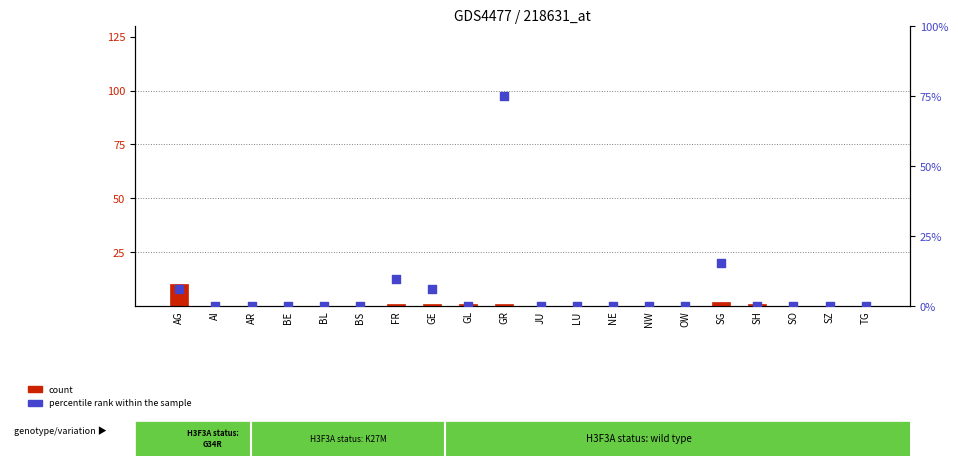

Which series has the widest spread of Y values?

percentile rank within the sample